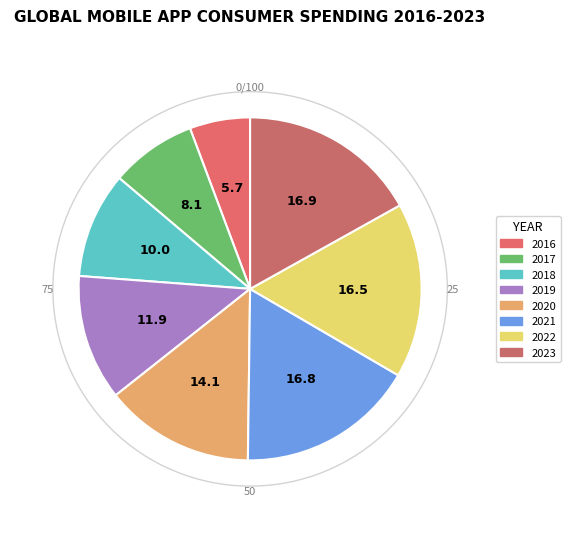

How many segments does this pie chart have?

8